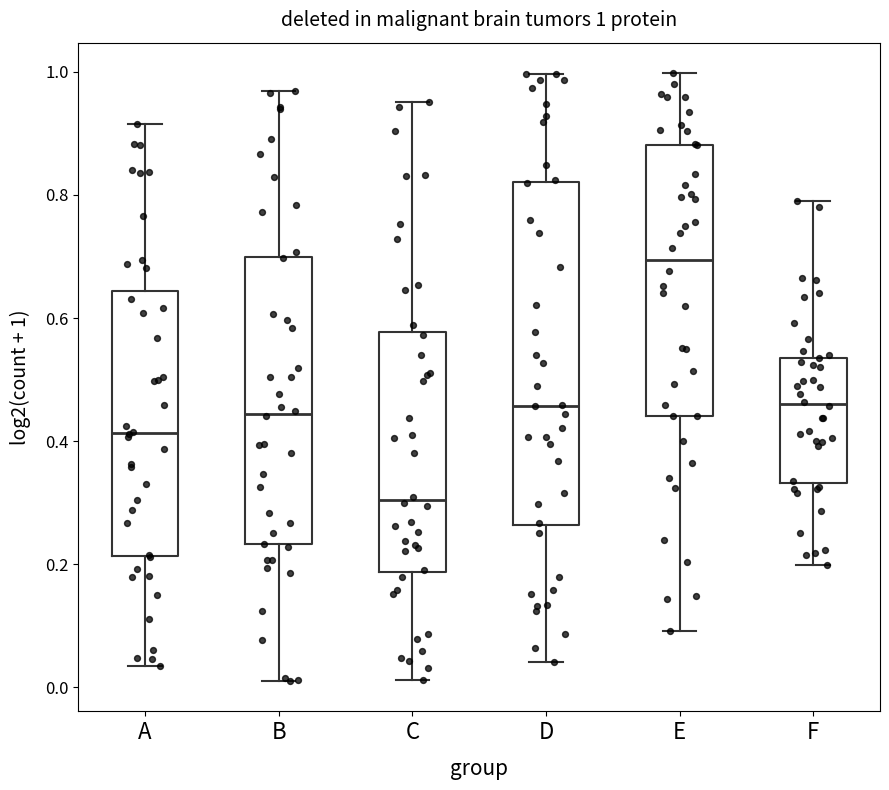

Comparing the boxes themselves (not the whiskers), which one is the tallest?

D